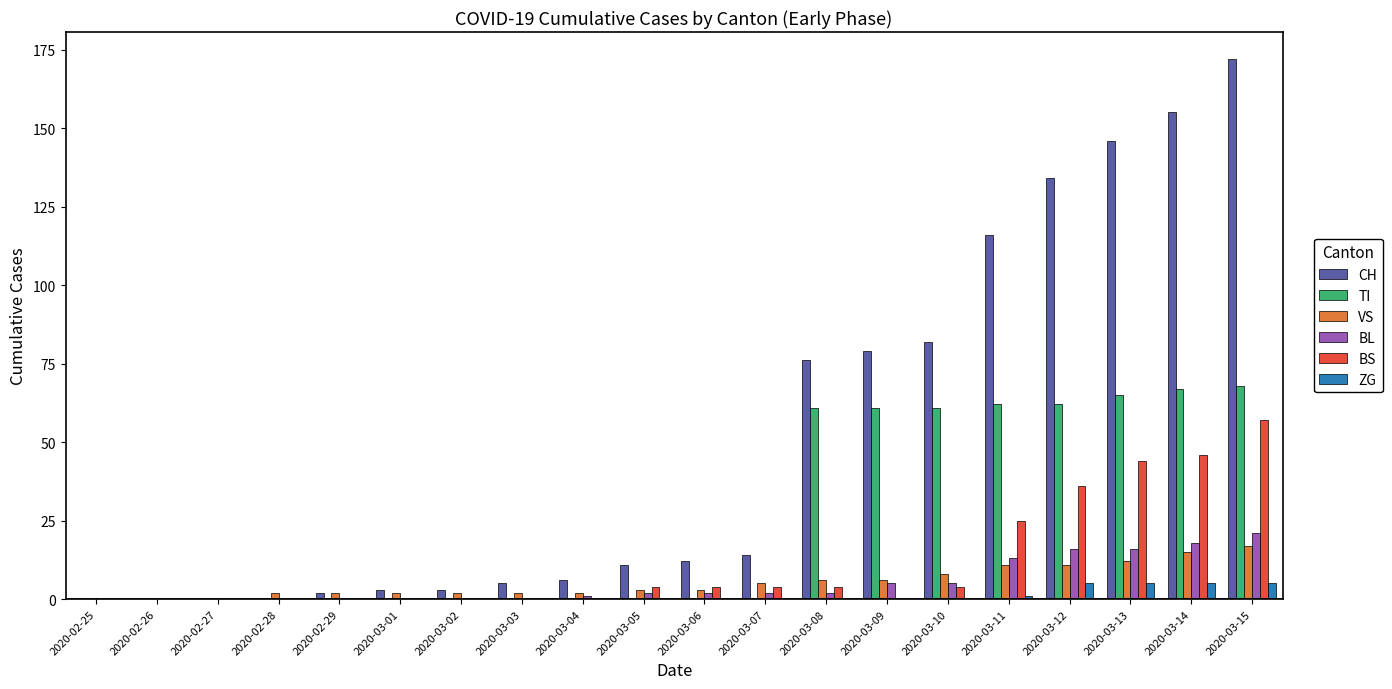

What is the spread (max minus min) of values at 2020-03-01?

3